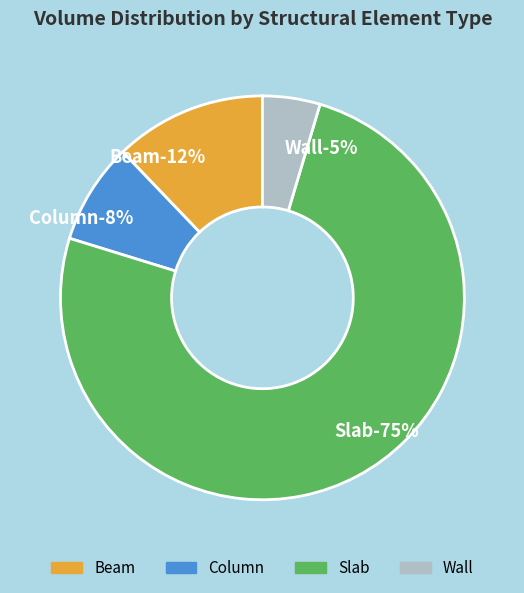

Is it true that Slab is 69% of the pie?

False